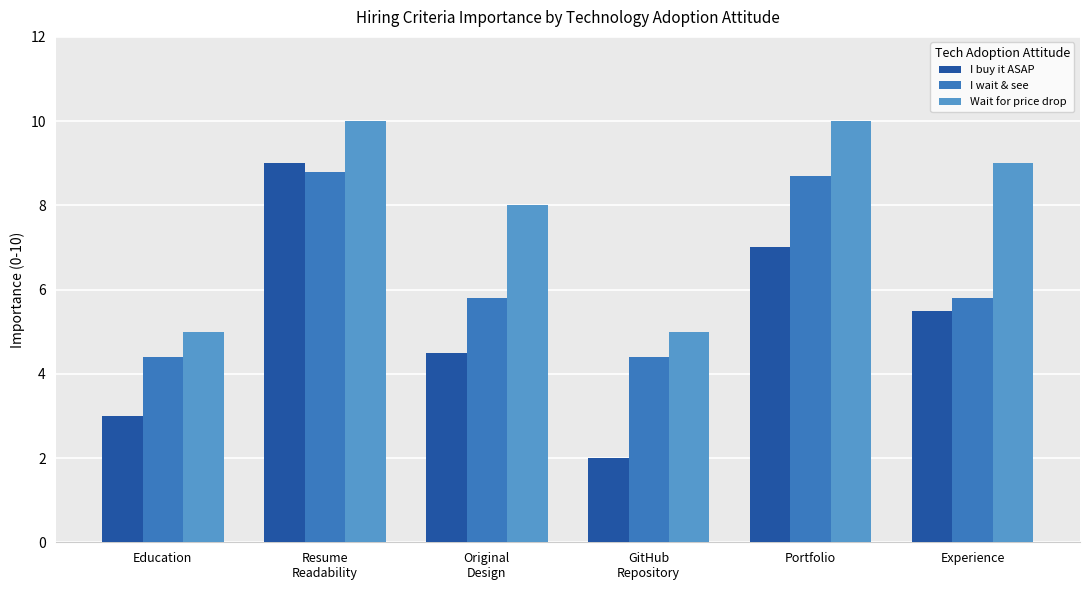

What is the approximate value of Wait for price drop at Experience?

9.0